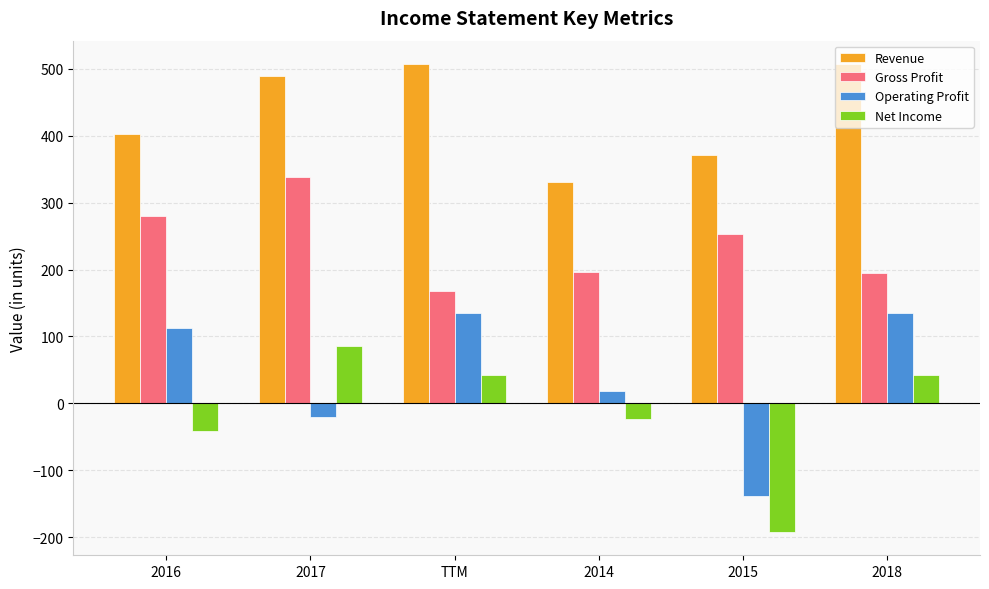

What is the total value across all series at 2016?

753